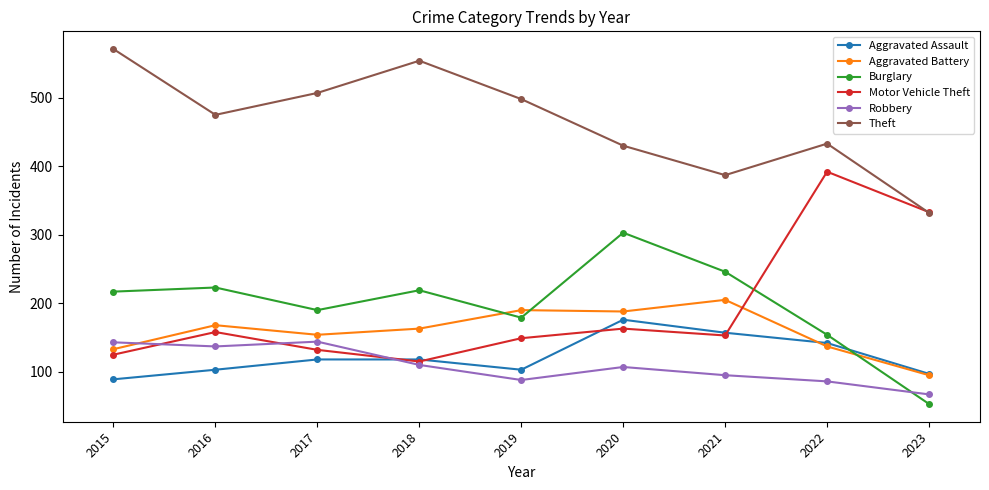

Does the chart have visible grid lines?

No